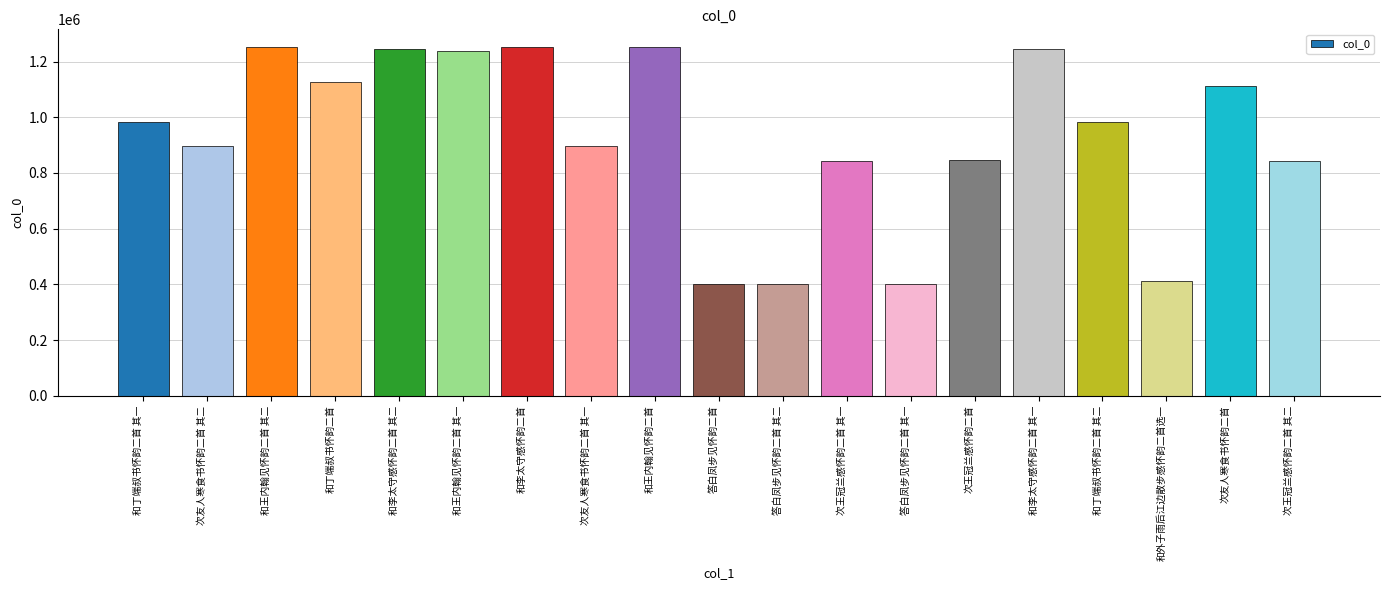

True or false: the data shows 1250643 at 和王内翰见怀韵二首 其二.

True